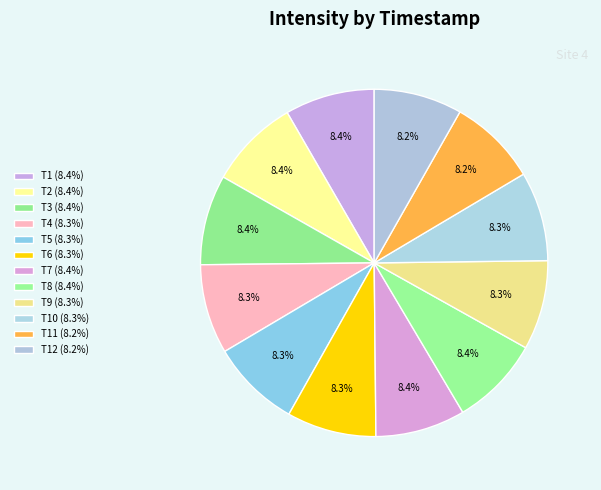

How many segments does this pie chart have?

12